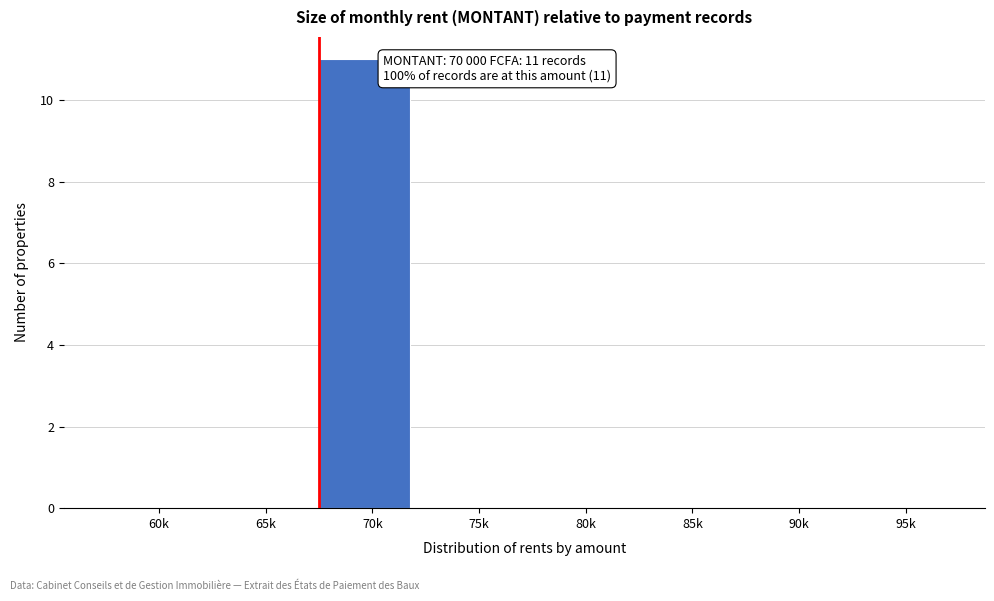

Reading left to right, extract all data points from this chart.

60k=0	65k=0	70k=11	75k=0	80k=0	85k=0	90k=0	95k=0